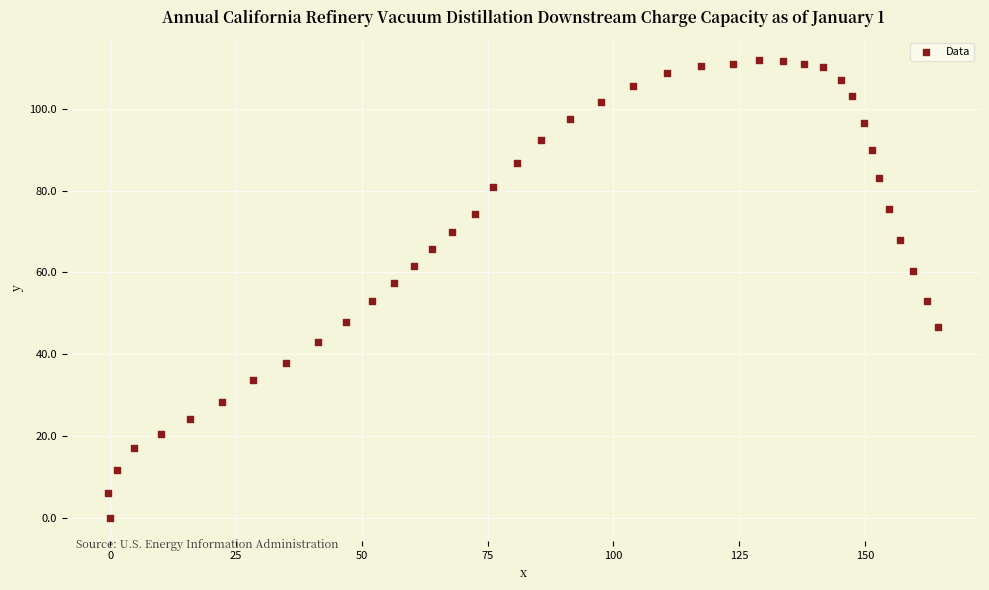

What is the range of X values (max minus min)?

165.0